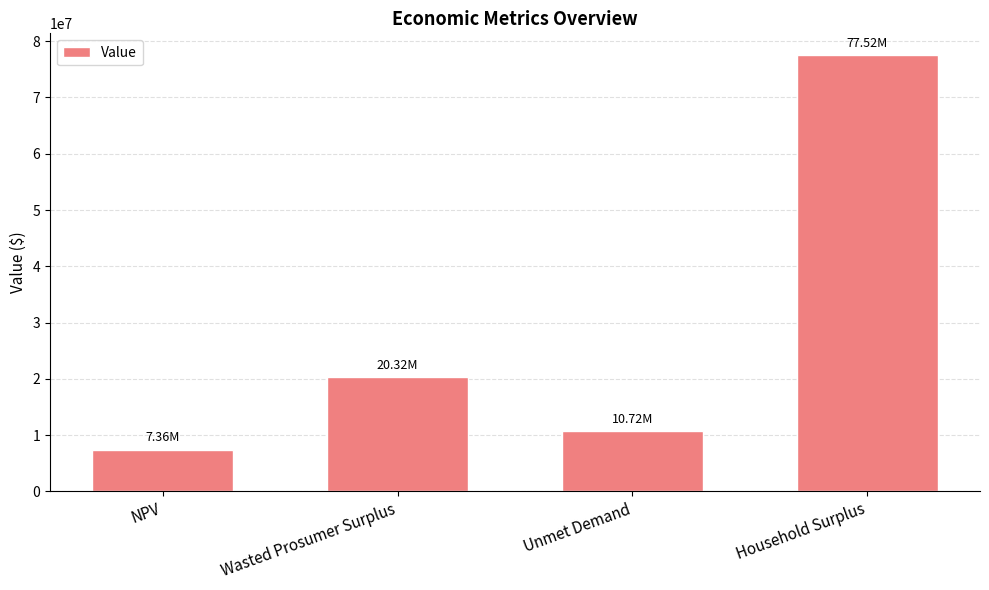

Are the bars horizontal?

No